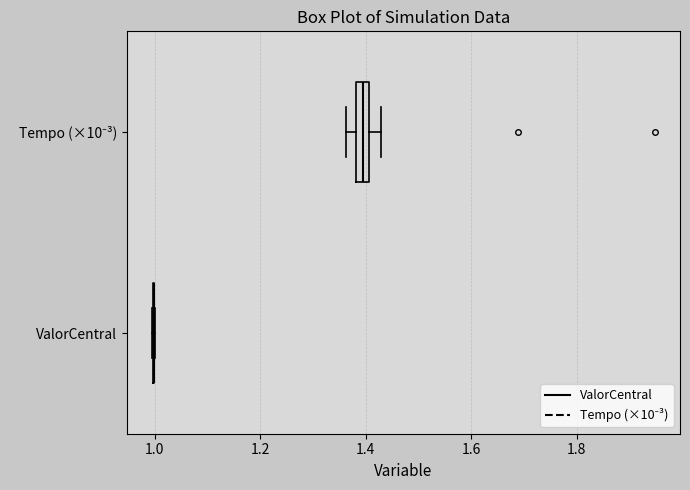

Which box is the widest, from its left edge to its right edge?

Tempo (×10⁻³)